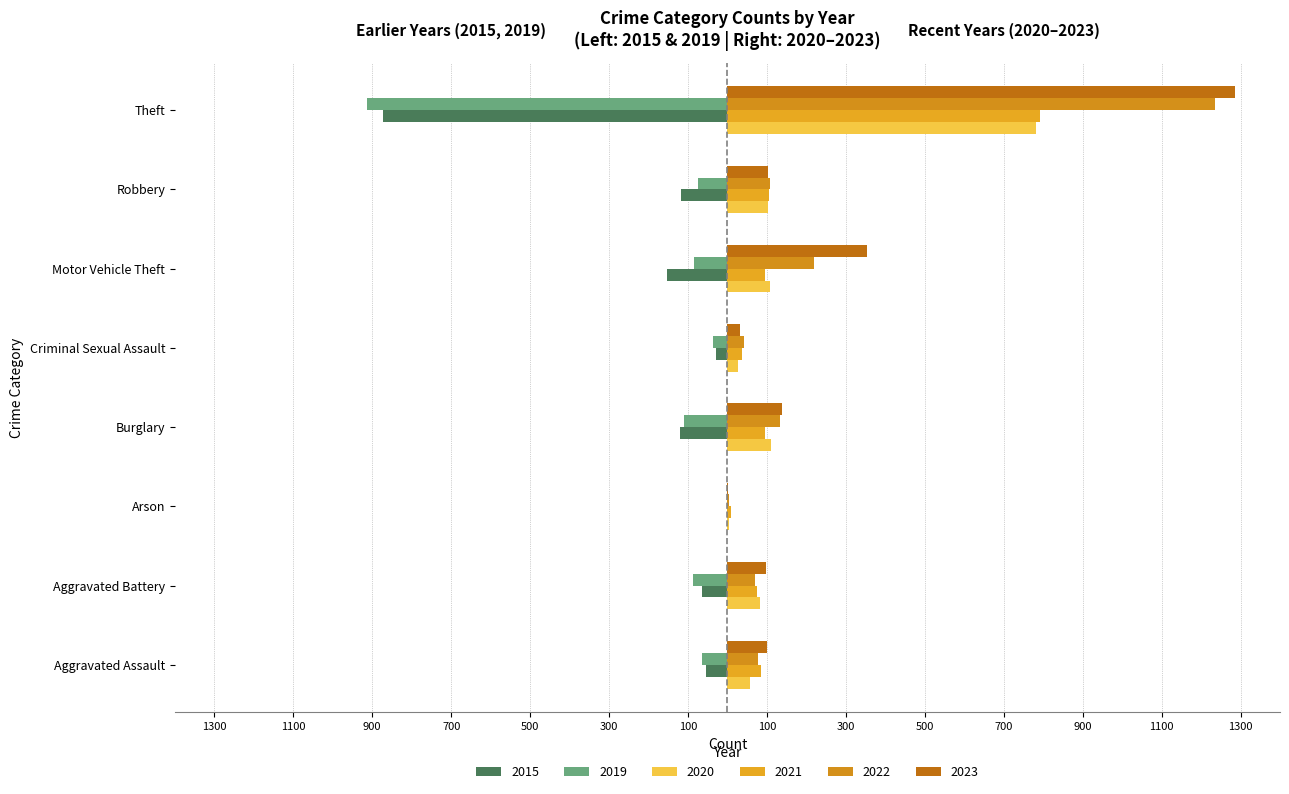

Reading right to left, extract all data points from this chart.

2015: Theft=-874	Robbery=-117	Motor Vehicle Theft=-152	Criminal Sexual Assault=-28	Burglary=-121	Arson=-2	Aggravated Battery=-64	Aggravated Assault=-54
2019: Theft=-914	Robbery=-75	Motor Vehicle Theft=-84	Criminal Sexual Assault=-36	Burglary=-110	Arson=-2	Aggravated Battery=-88	Aggravated Assault=-65
2020: Theft=782	Robbery=102	Motor Vehicle Theft=109	Criminal Sexual Assault=26	Burglary=110	Arson=4	Aggravated Battery=82	Aggravated Assault=56
2021: Theft=791	Robbery=105	Motor Vehicle Theft=96	Criminal Sexual Assault=36	Burglary=95	Arson=8	Aggravated Battery=75	Aggravated Assault=86
2022: Theft=1235	Robbery=108	Motor Vehicle Theft=219	Criminal Sexual Assault=43	Burglary=132	Arson=4	Aggravated Battery=71	Aggravated Assault=78
2023: Theft=1286	Robbery=103	Motor Vehicle Theft=354	Criminal Sexual Assault=33	Burglary=138	Arson=2	Aggravated Battery=97	Aggravated Assault=100